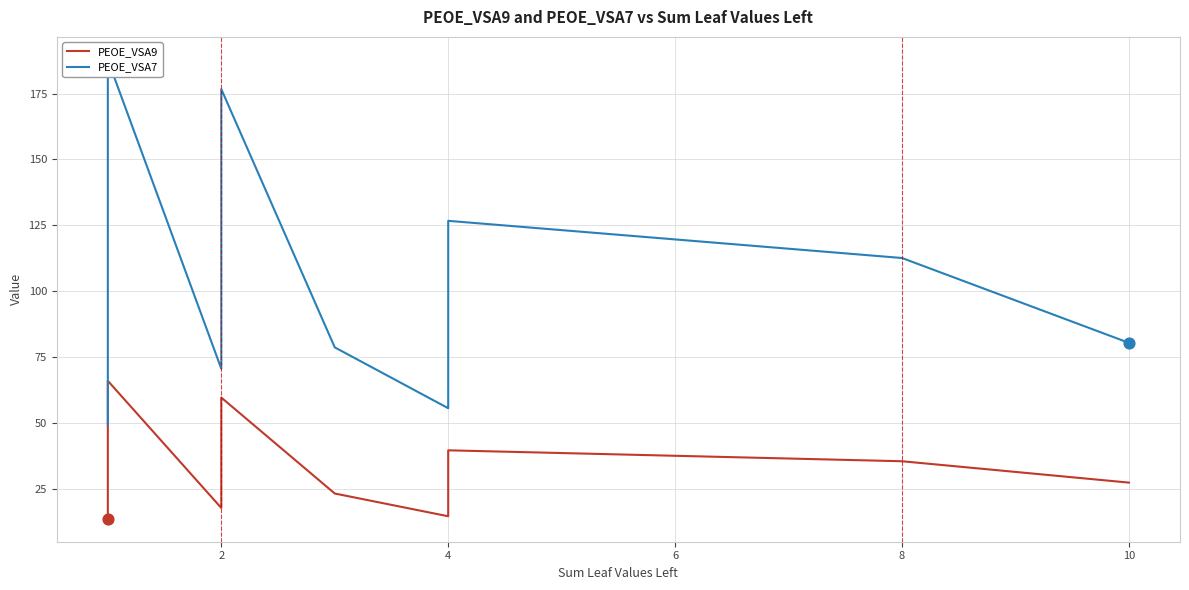

Is the value of PEOE_VSA9 at 19 greater than the value of PEOE_VSA7 at 6?

No